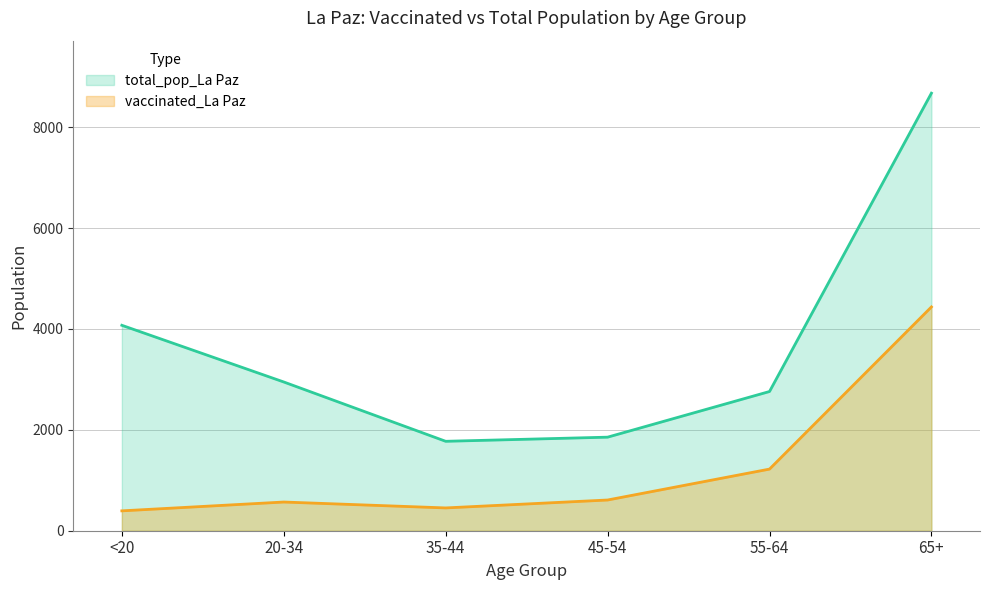

Is it true that vaccinated_La Paz equals 670 at 35-44?

False